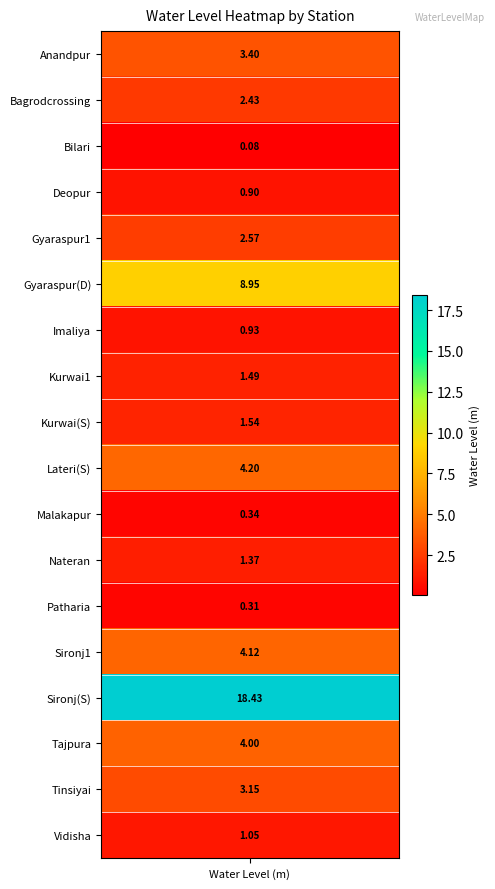

Reading left to right, list all the values displayed in this chart.

Anandpur=3.4	Bagrodcrossing=2.4	Bilari=0.1	Deopur=0.9	Gyaraspur1=2.6	Gyaraspur(D)=8.9	Imaliya=0.9	Kurwai1=1.5	Kurwai(S)=1.5	Lateri(S)=4.2	Malakapur=0.3	Nateran=1.4	Patharia=0.3	Sironj1=4.1	Sironj(S)=18.4	Tajpura=4.0	Tinsiyai=3.1	Vidisha=1.1